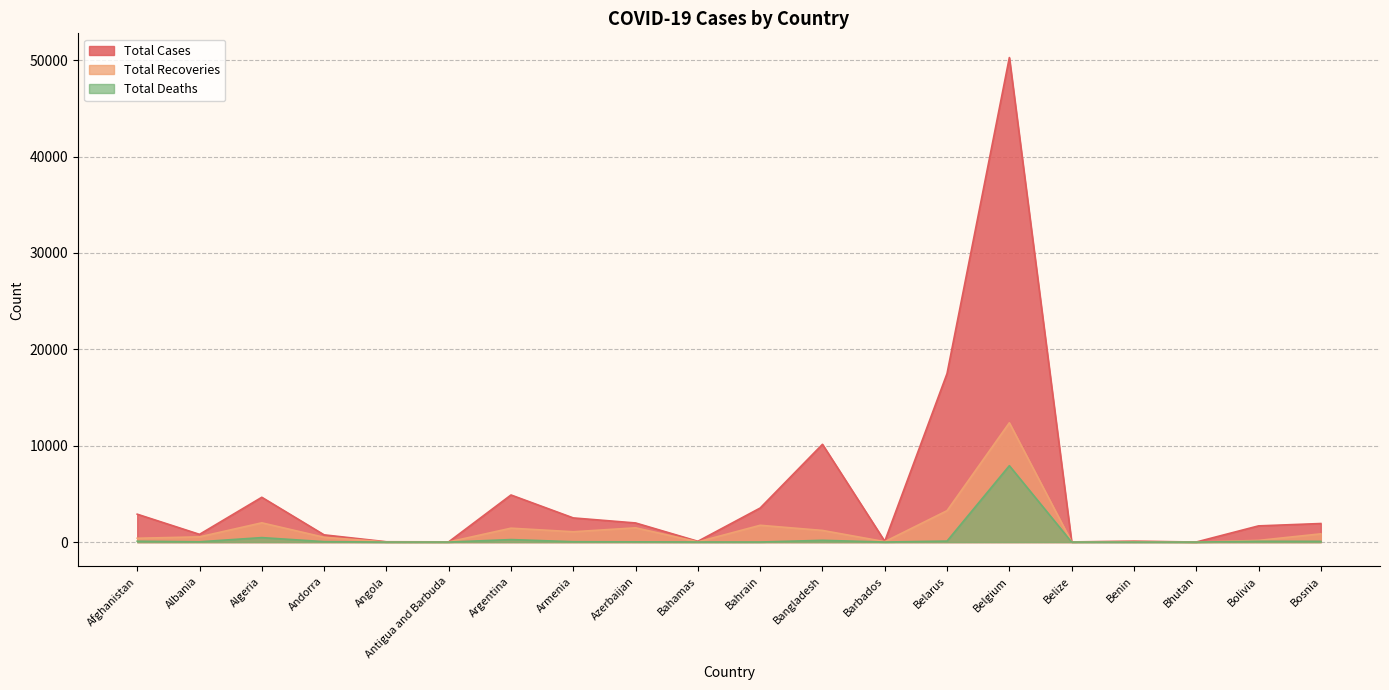

True or false: Total Recoveries and Total Deaths cross at least once.

False